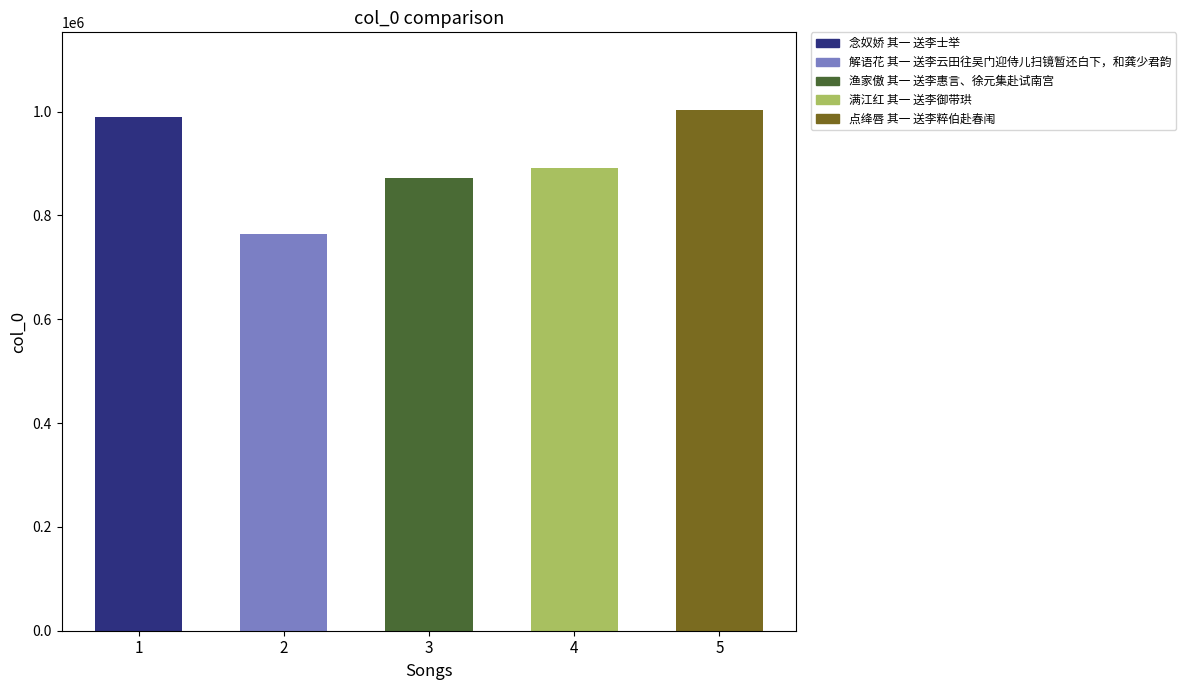

Where is the data nearest to the value 883233?

4